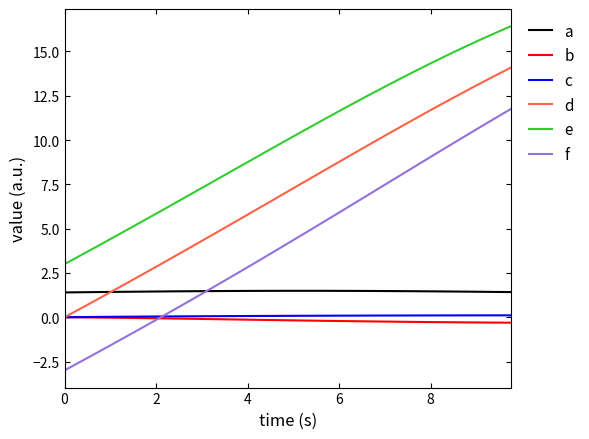

What is the smallest value displayed?

-3.0